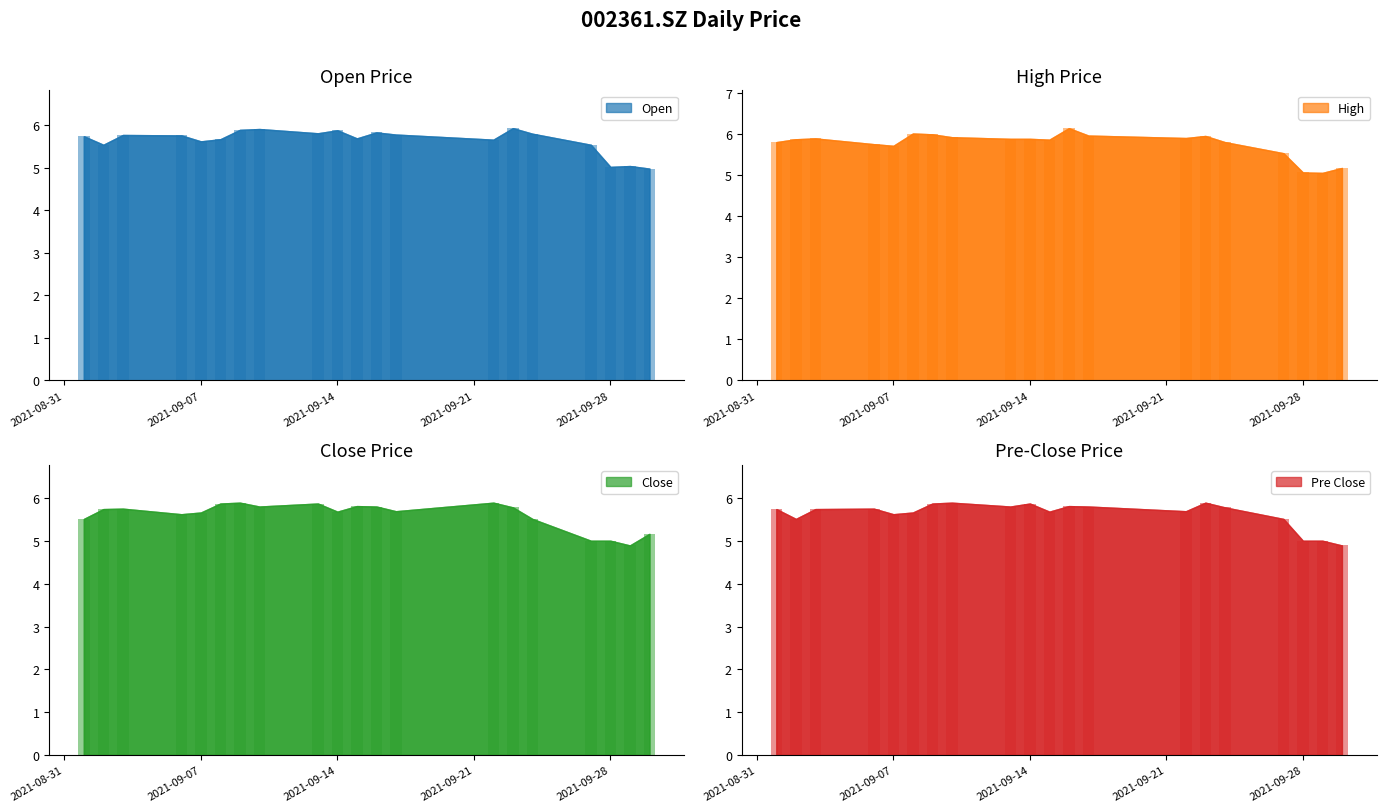

What is the average value of the close series?

5.6